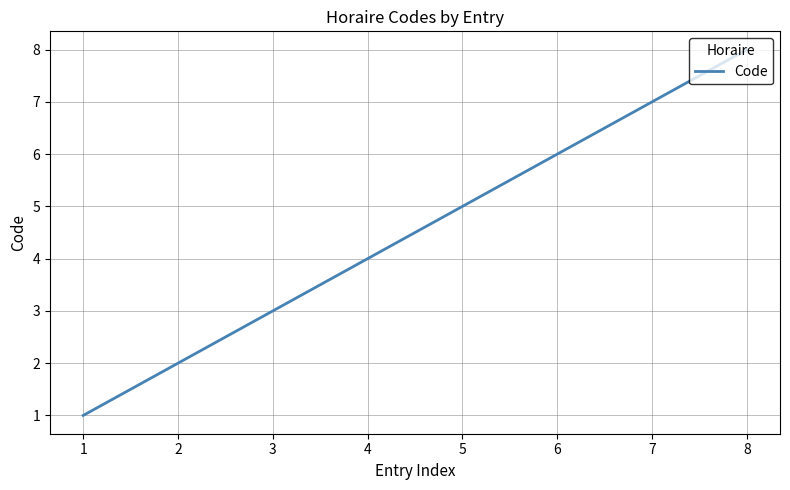

What is the change in value from 4 to 5?

+1